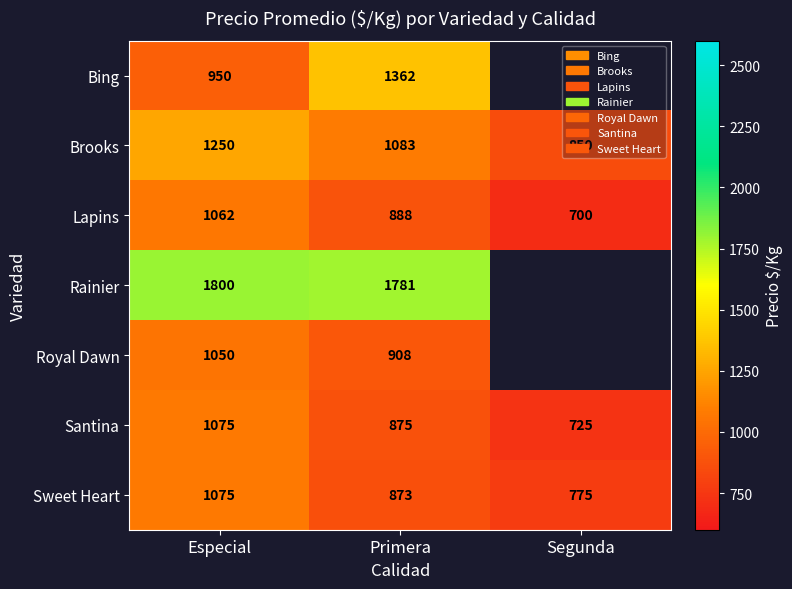

At which label does Santina reach its minimum?

Segunda